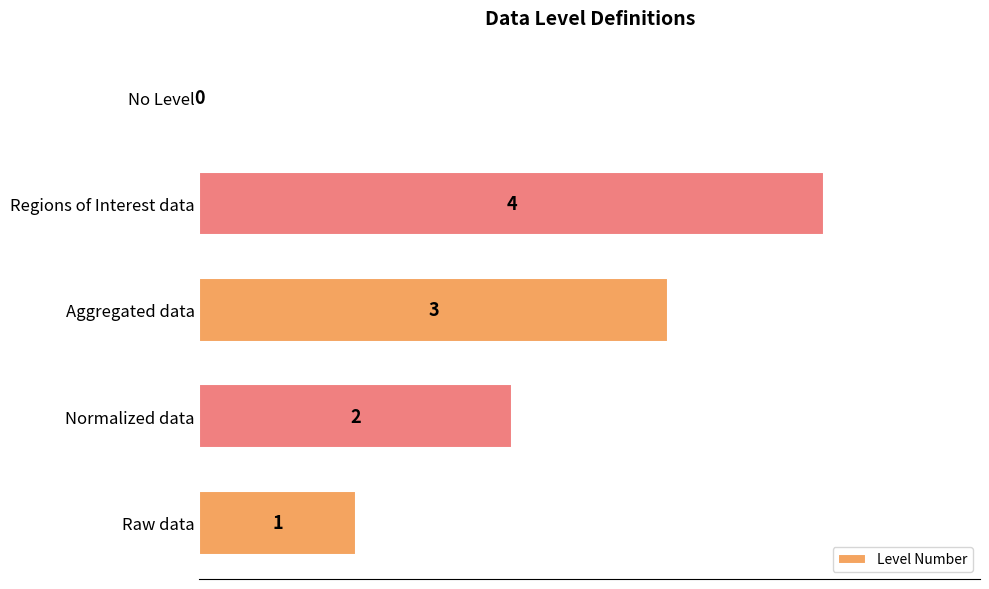

Which label corresponds to the largest value in the chart?

Regions of Interest data